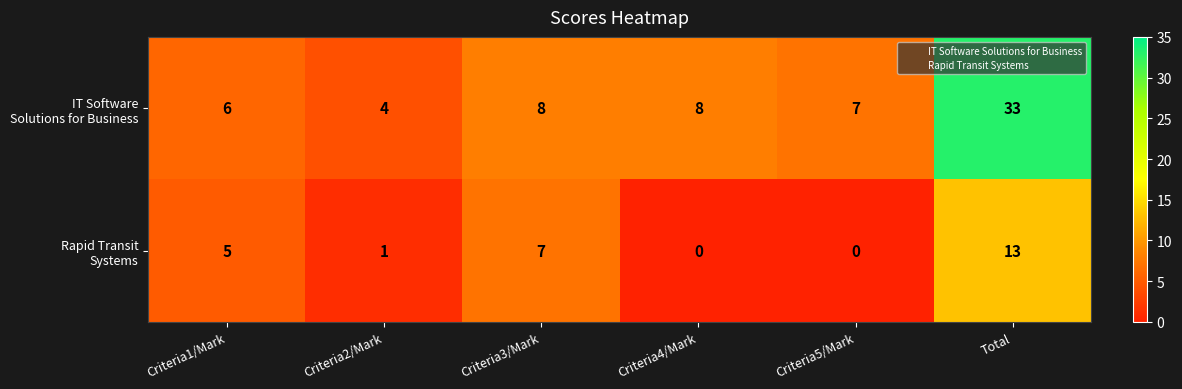

Which label corresponds to the largest value in the chart?

Total